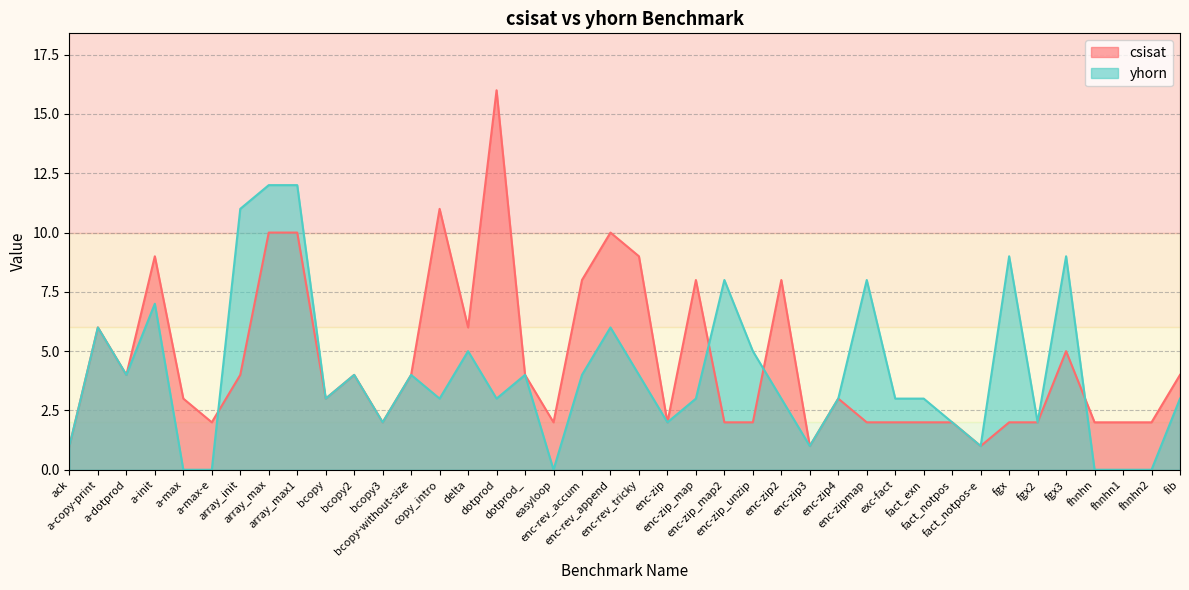

Which series has the largest total across all categories?

csisat